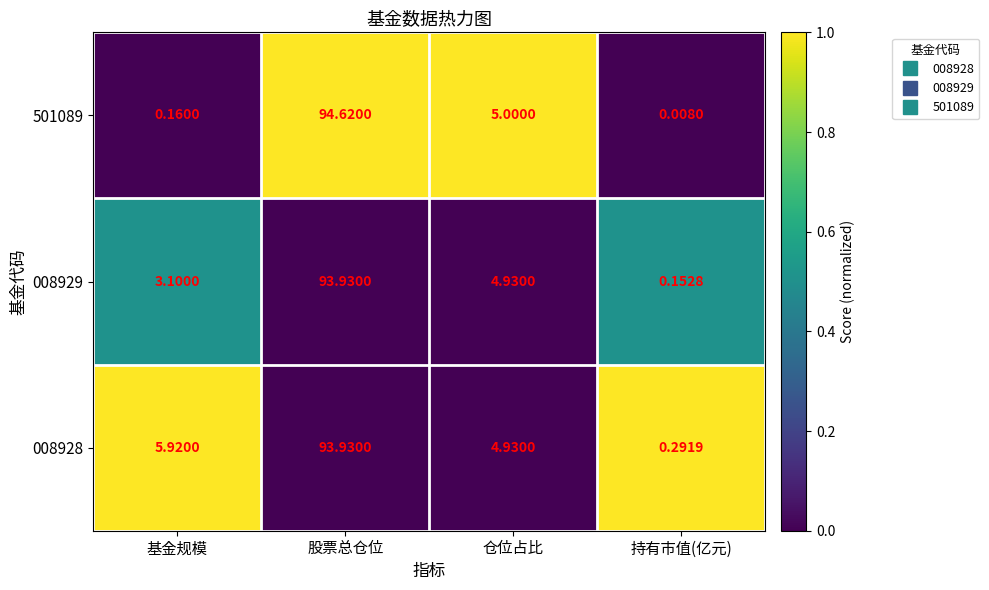

Rank the categories by 501089 value from highest to lowest.

股票总仓位, 仓位占比, 基金规模, 持有市值(亿元)